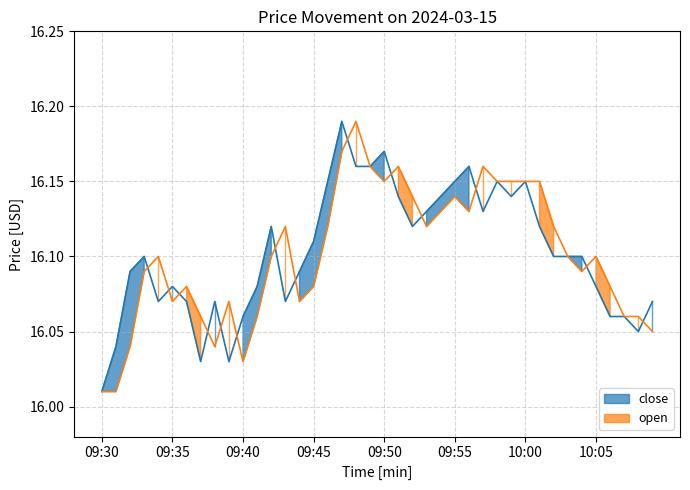

Where do open and close first cross each other?

09:33 and 09:34